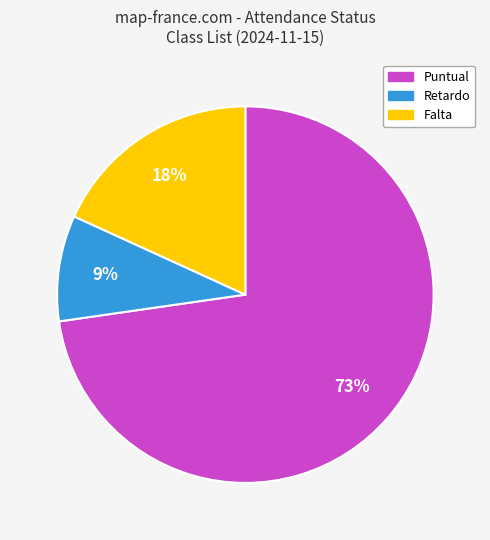

What is the smallest slice in the pie chart?

Retardo